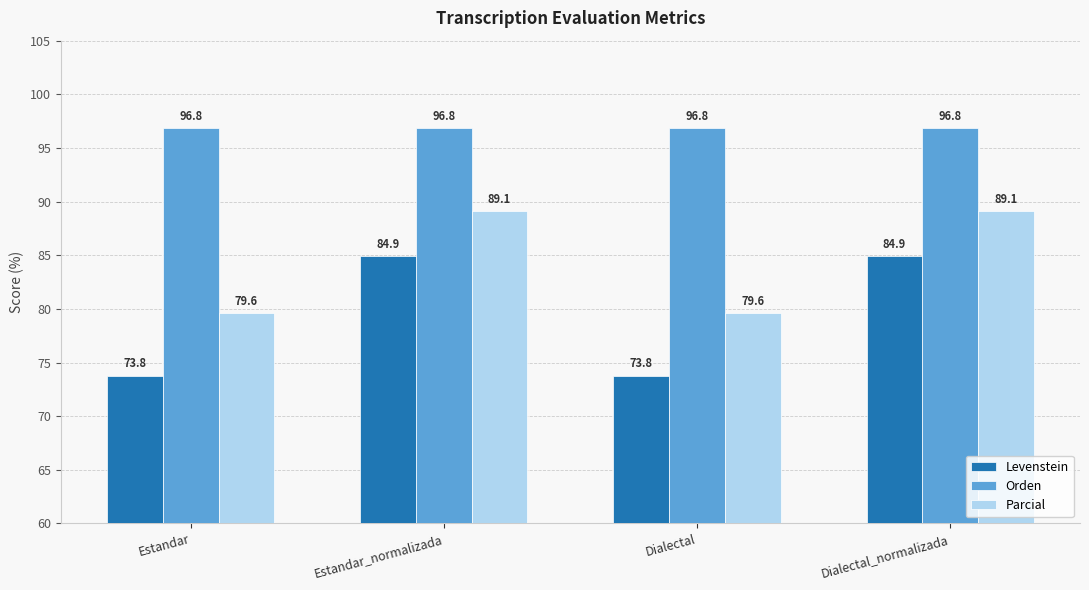

Rank the series by their average value, from highest to lowest.

Orden, Parcial, Levenstein